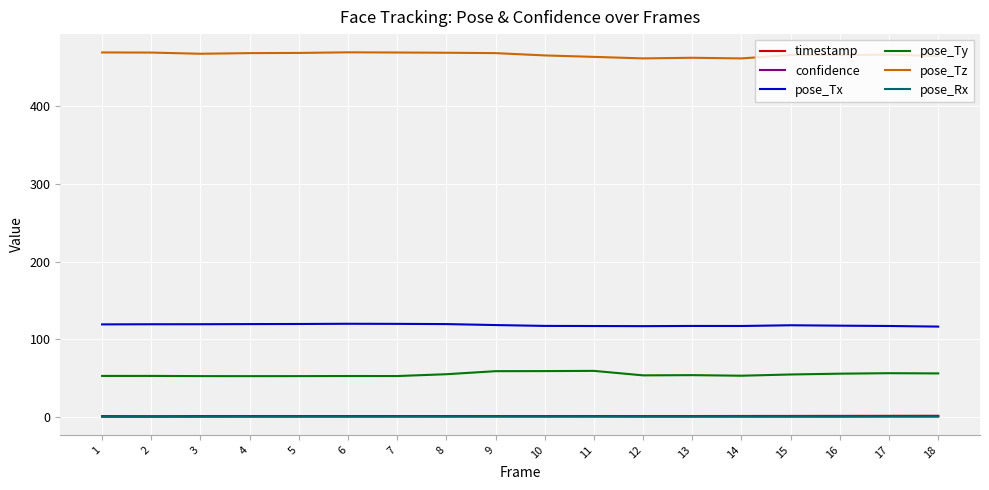

The value of timestamp at 13 is 0.8. True or false?

True